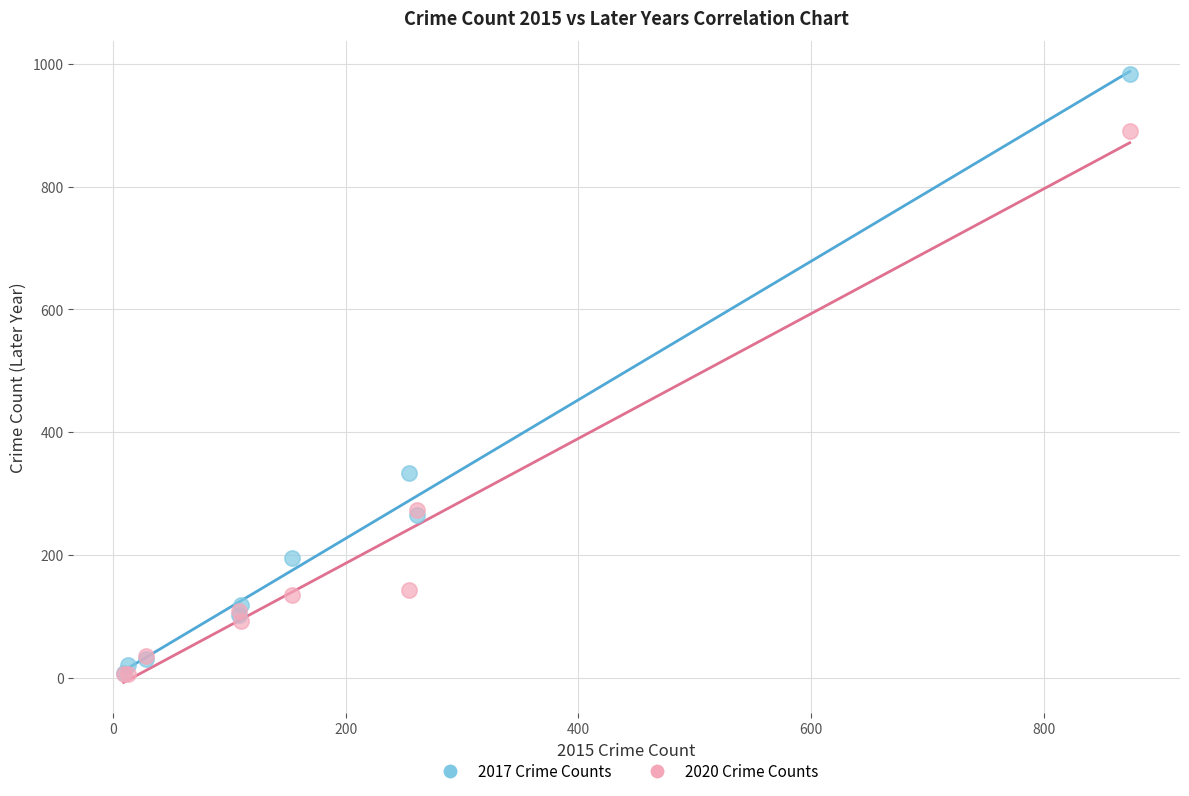

Across all series, what Y value is closest to 494?

333